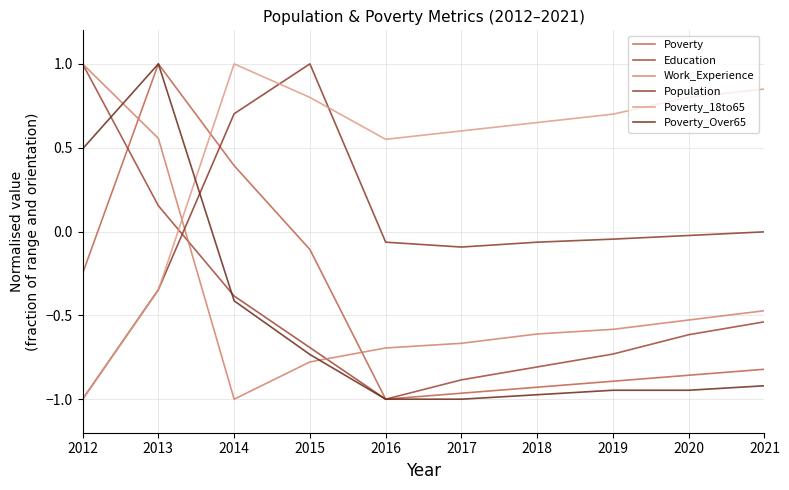

Rank the series by their maximum value, from highest to lowest.

Poverty, Education, Work_Experience, Population, Poverty_18to65, Poverty_Over65